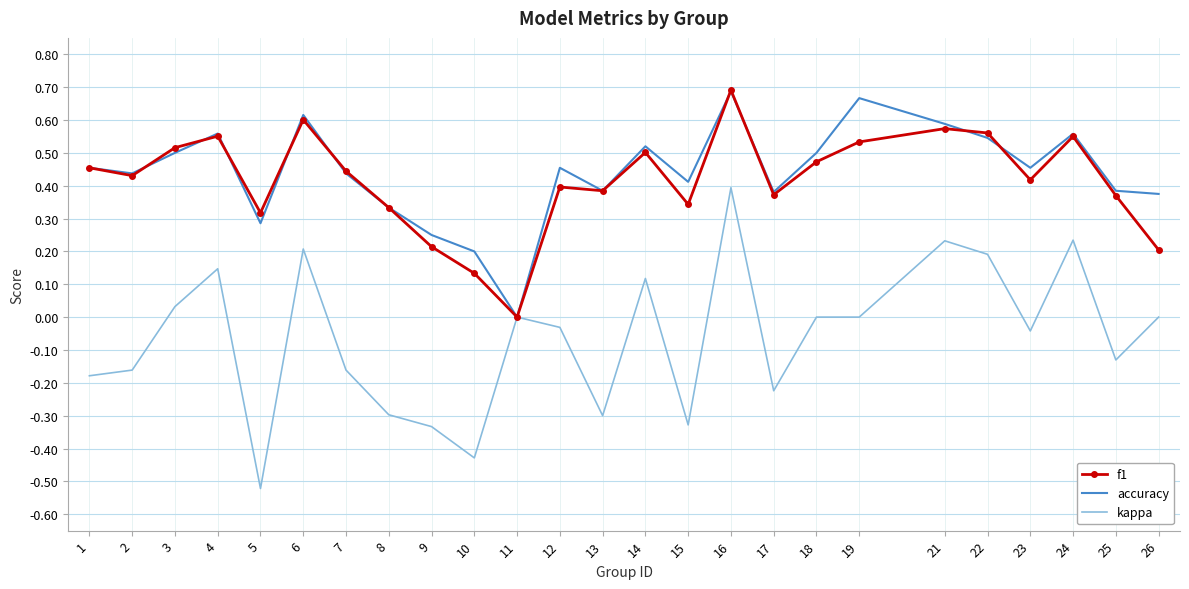

Which category has the lowest value in the kappa series?

5